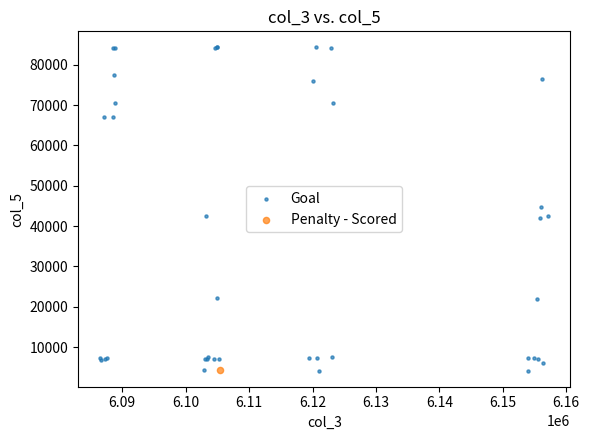

What are all the series names shown in the legend?

Goal, Penalty - Scored